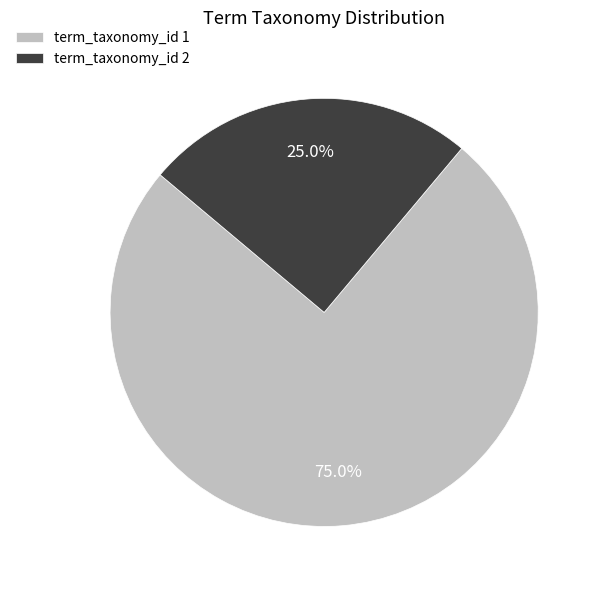

Is there a majority slice in this chart?

Yes